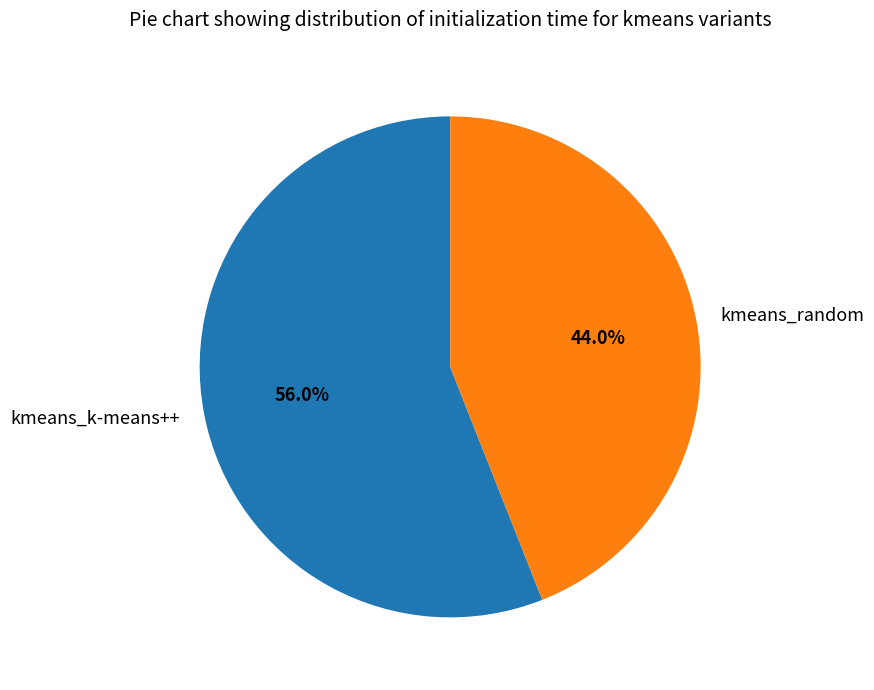

Approximately how many times larger is the value at kmeans_k-means++ compared to kmeans_random?

1.3